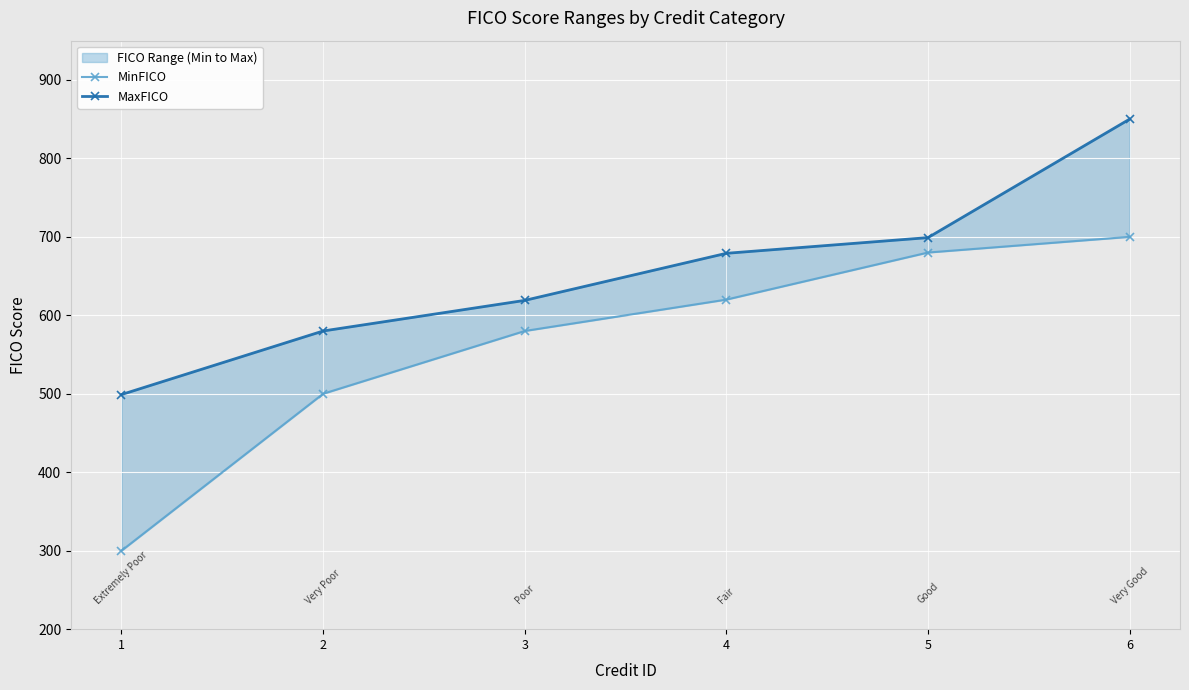

List the labels in order of MaxFICO value, smallest first.

1, 2, 3, 4, 5, 6